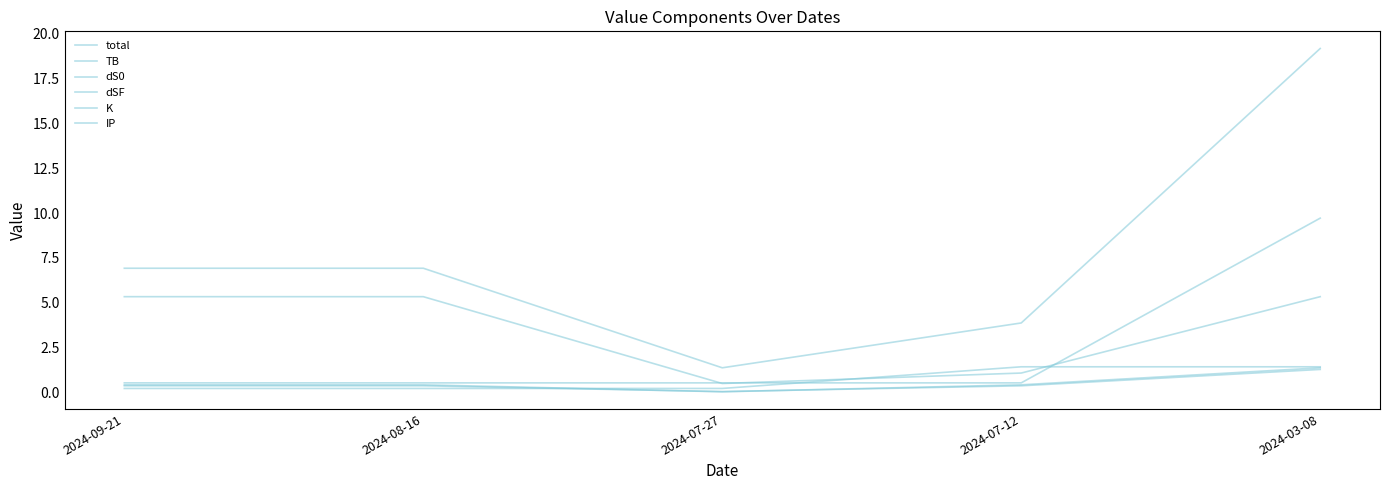

What is the difference between the maximum and minimum values in the total series?

17.8